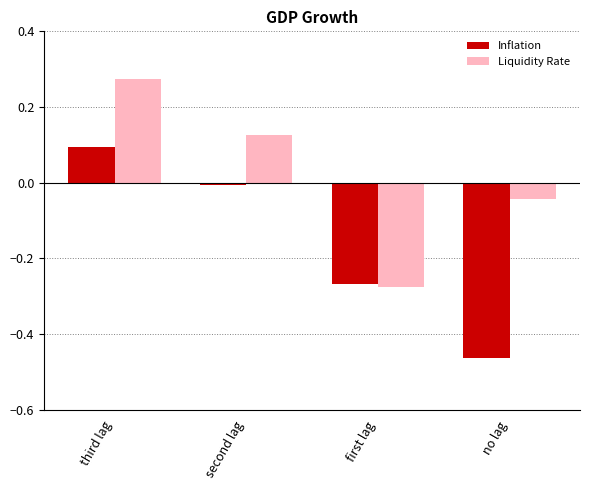

Which series changed the most between second lag and no lag?

Inflation